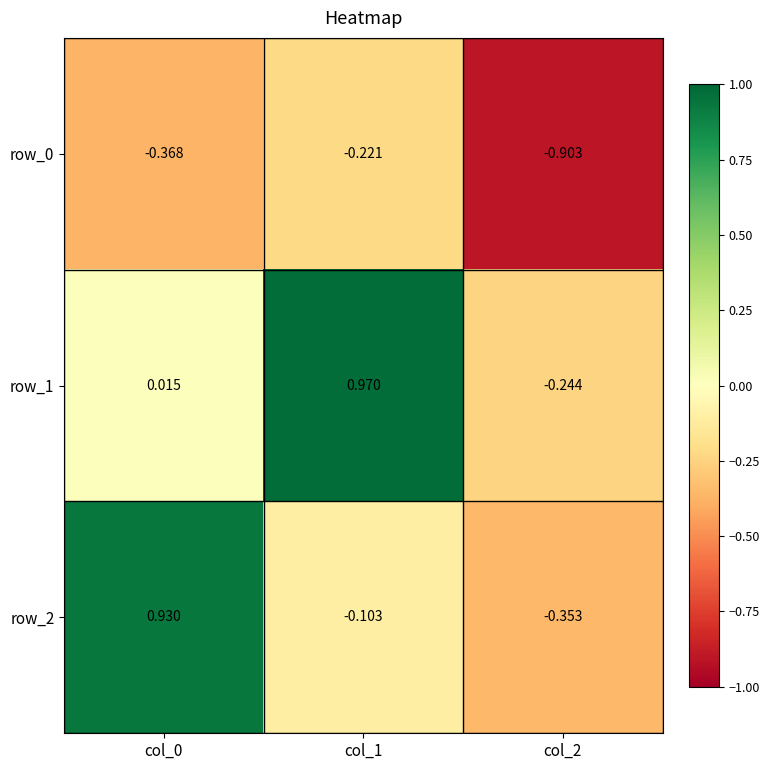

Is the value of row_0 at col_1 greater than the value of row_2 at col_1?

No